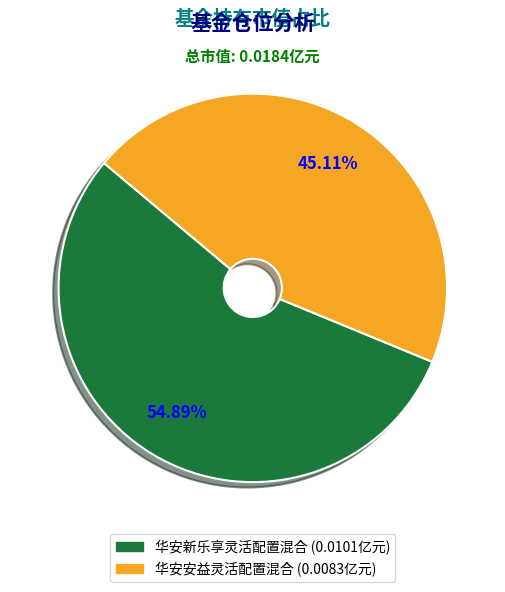

Do 华安新乐享灵活配置混合 and 华安安益灵活配置混合 together represent more than half of the pie?

Yes